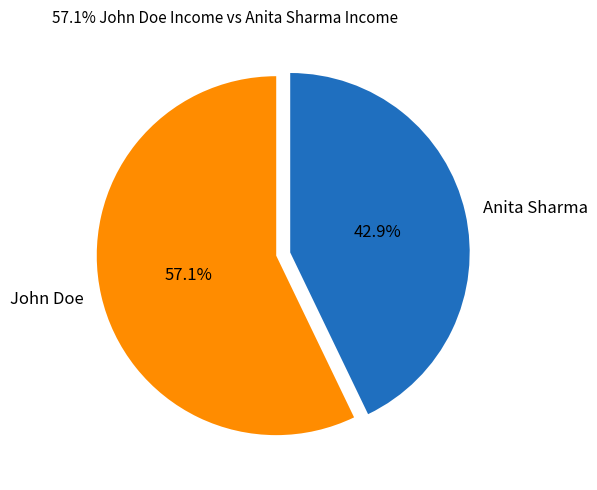

What is the smallest slice in the pie chart?

Anita Sharma